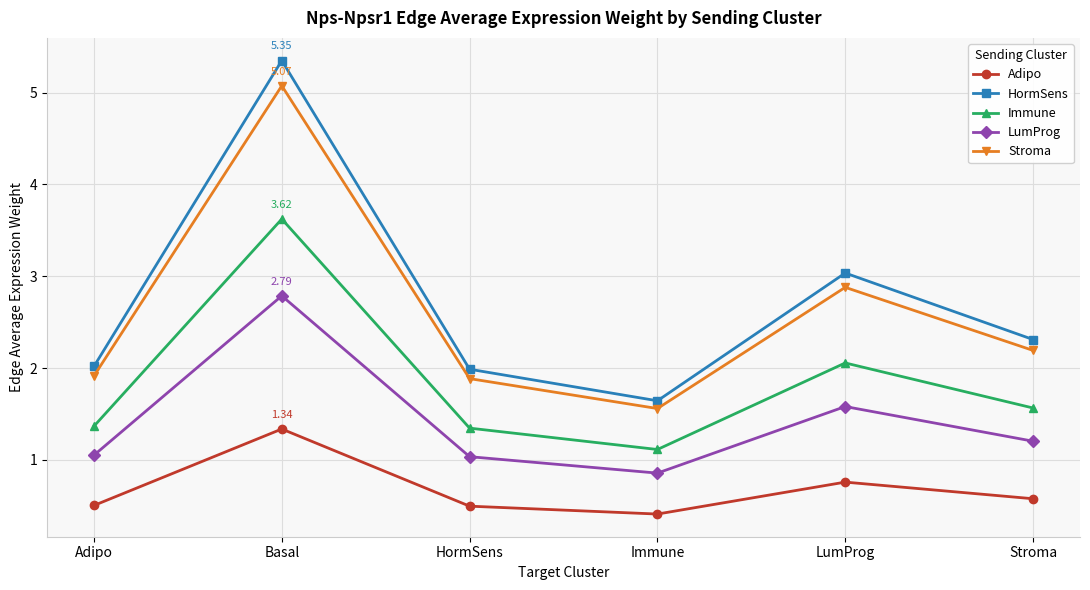

How many lines are shown in the chart?

5